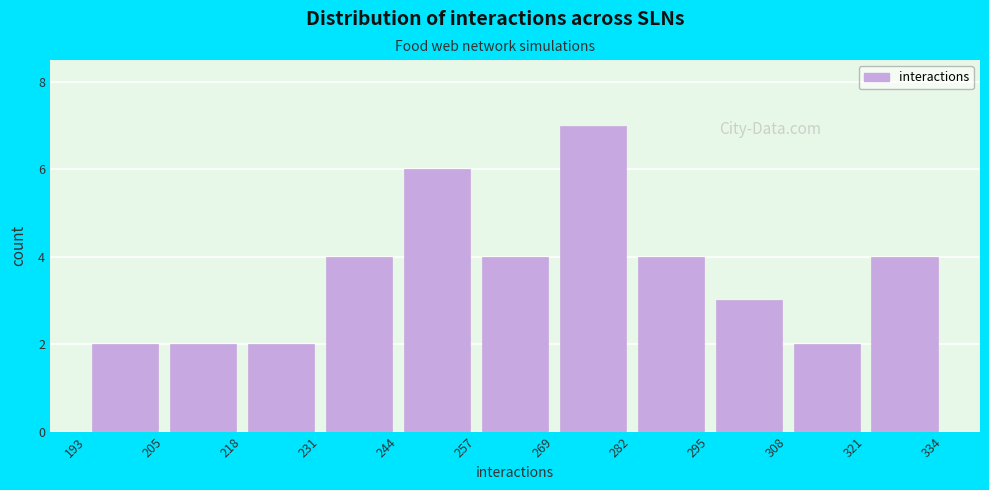

Reading left to right, transcribe this chart: for each bar, give the range it covers on the x-axis and its height. The values are not printed on the chart, so give them approximately, as read against the axis.

193 to 205: 2
205 to 218: 2
218 to 231: 2
231 to 244: 4
244 to 257: 6
257 to 269: 4
269 to 282: 7
282 to 295: 4
295 to 308: 3
308 to 321: 2
321 to 334: 4